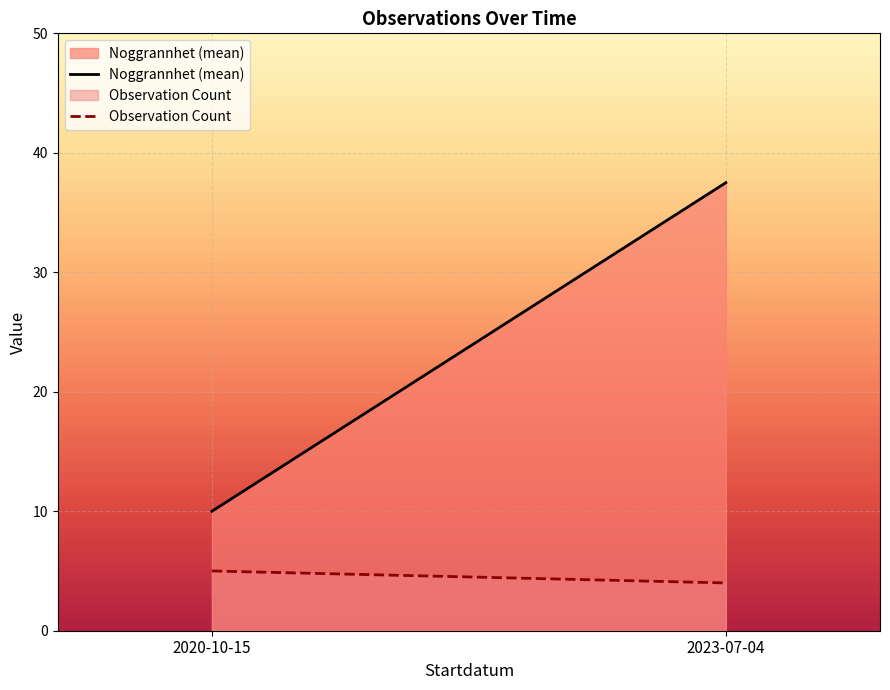

True or false: the data shows 34 at 2023-07-04.

False